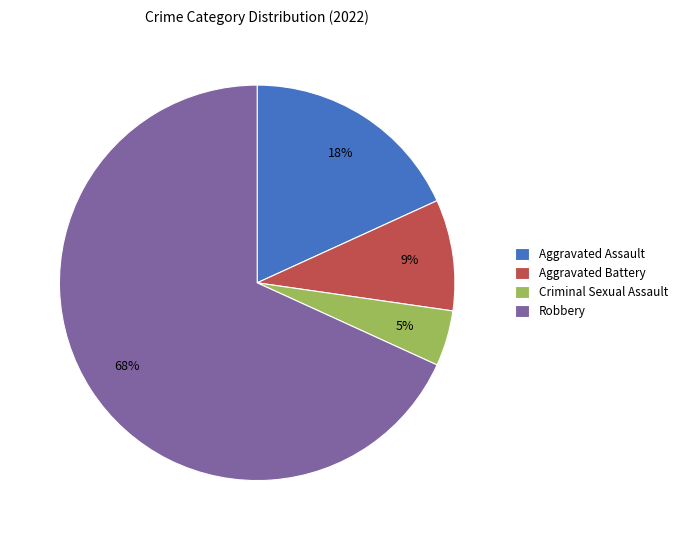

Is it true that Aggravated Assault is 18% of the pie?

True